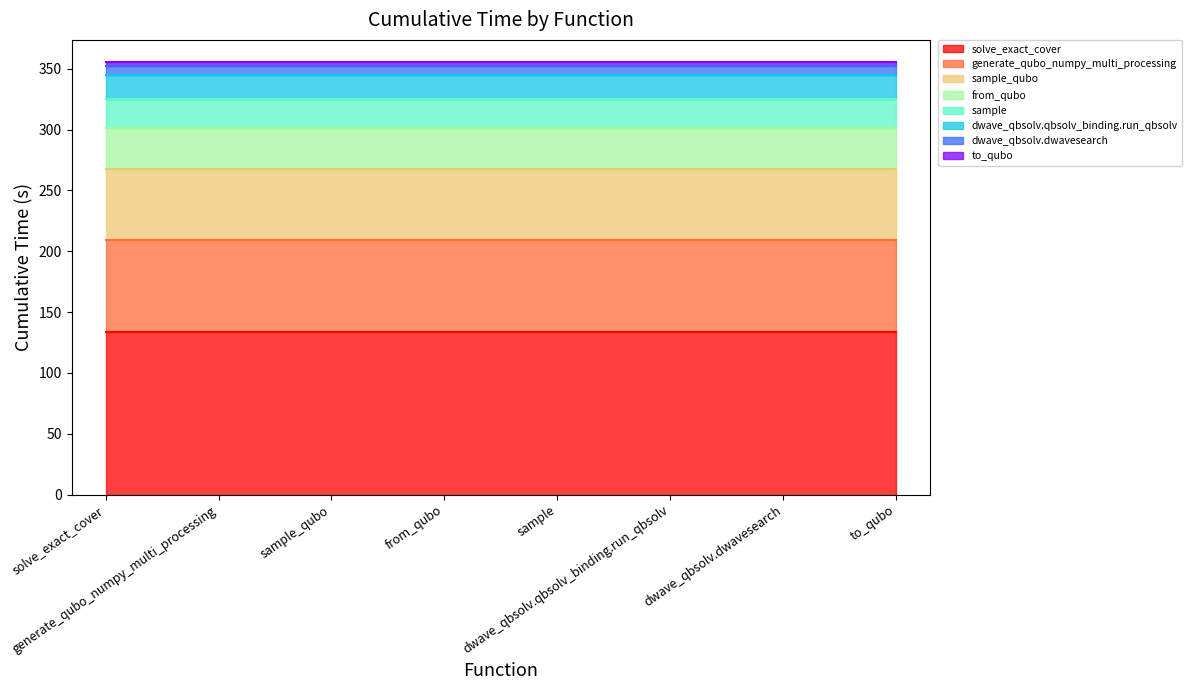

What is the average value?

44.5